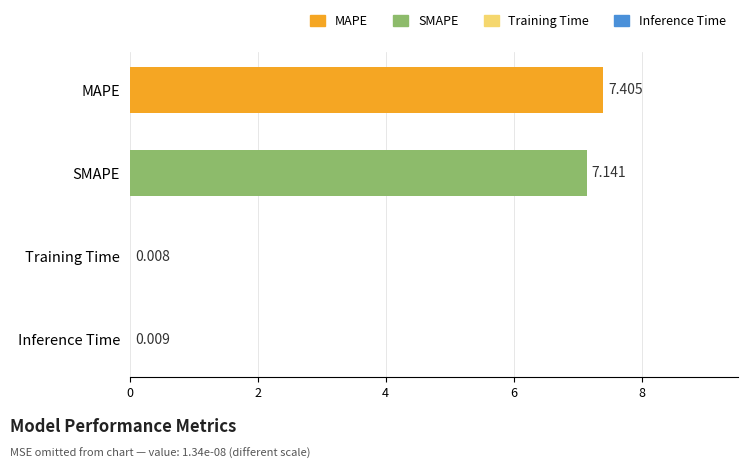

Where is the data nearest to the value 3?

Inference Time